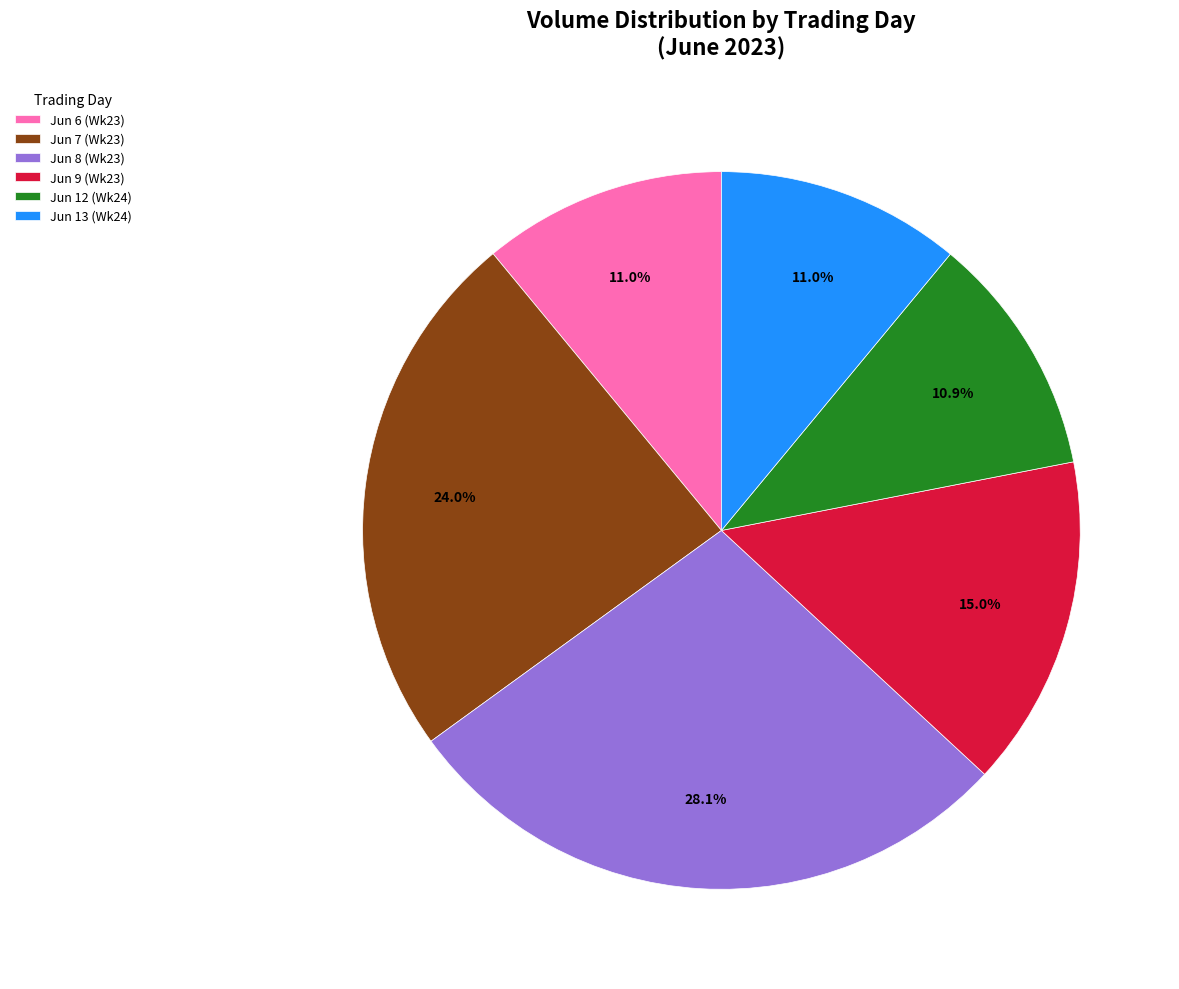

Is the sum of Jun 7 (Wk23) and Jun 13 (Wk24) greater than half?

No